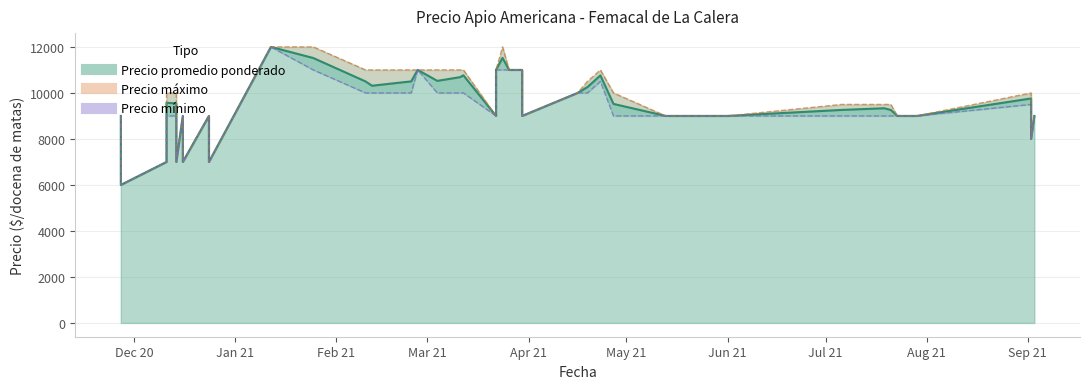

What is the difference between the second highest and minimum values in the Precio maximo series?

6000